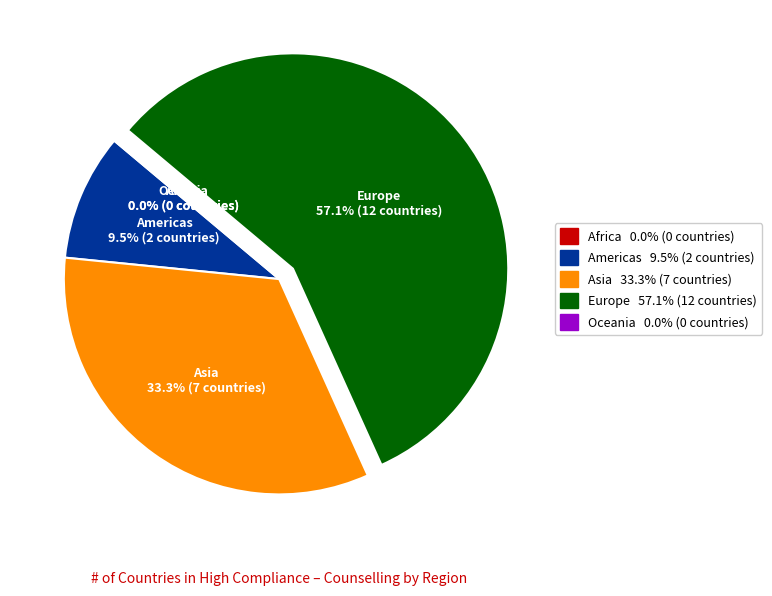

Is there any slice that represents more than half of the pie?

Yes